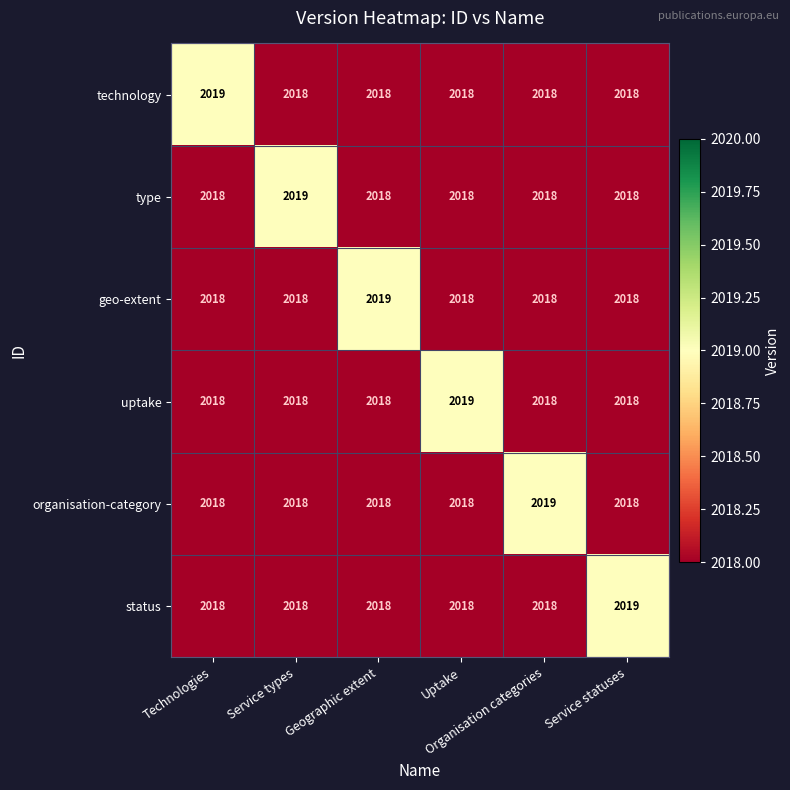

At how many categories does at least one series exceed 2018?

6